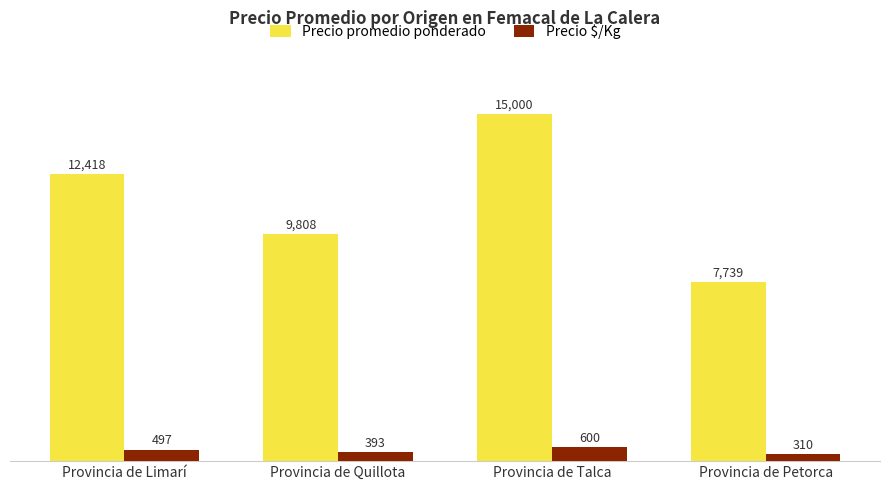

How many distinct data groups are displayed?

2